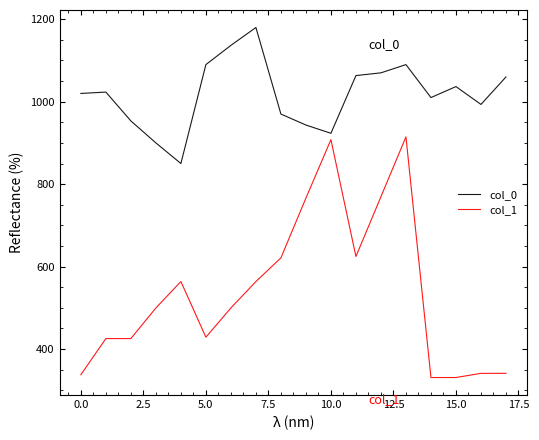

Which series has the largest range (max minus min)?

col_1